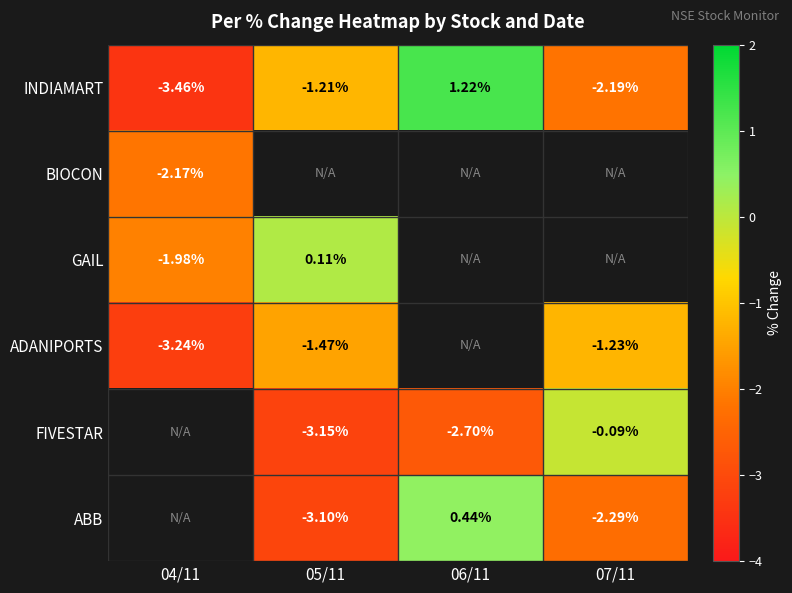

What value does the INDIAMART series have at 07/11?

-2.2